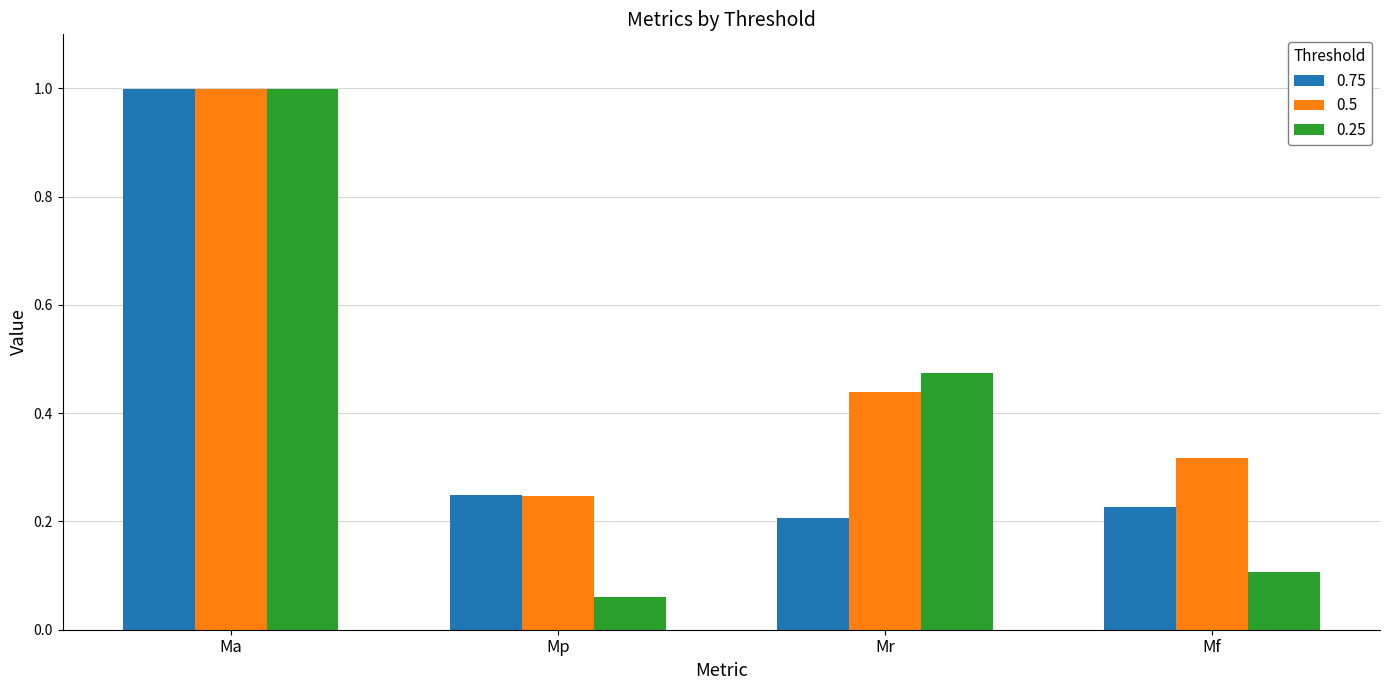

What is the highest value of the 0.75 series?

1.0